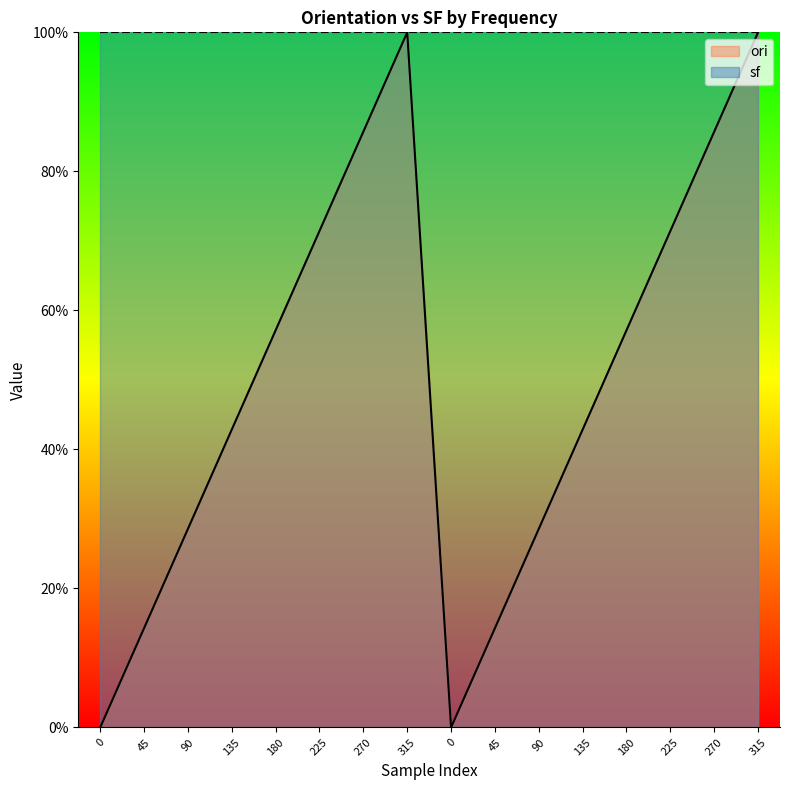

What is the greatest value displayed?

1.0